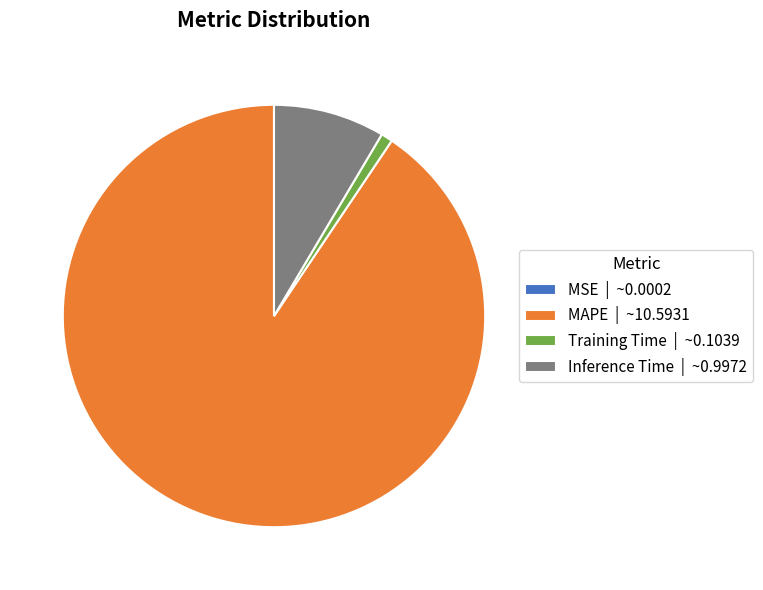

Is Inference Time the majority of the pie?

No